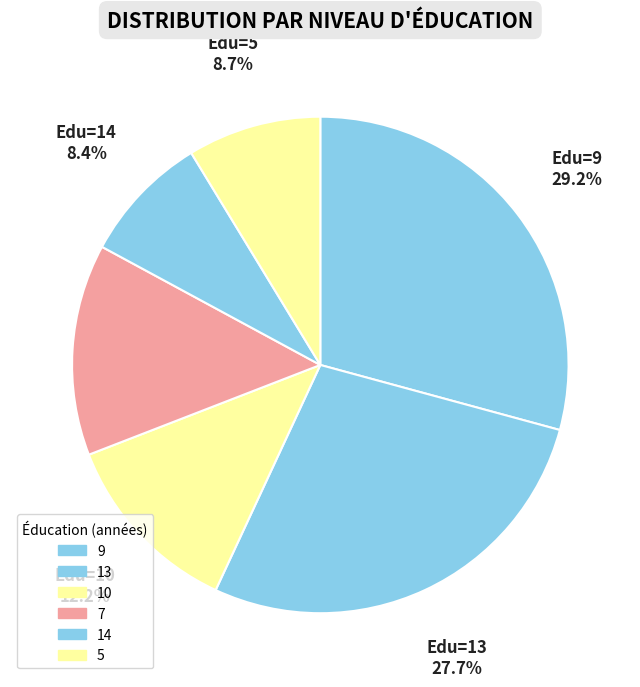

To the nearest percent, what is the difference between the largest and smallest slice percentages?

21%